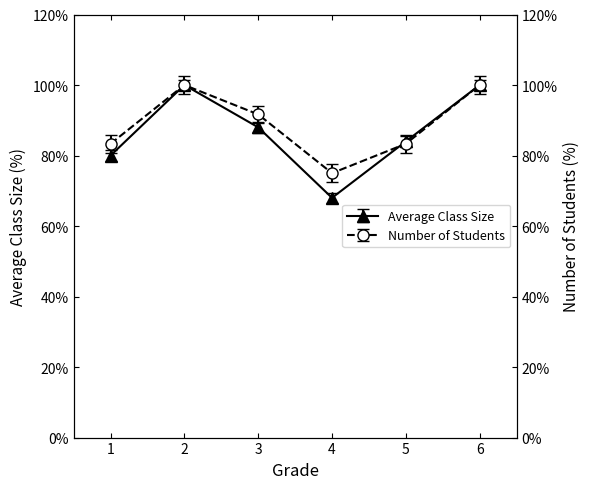

Where do Average Class Size and Number of Students first cross each other?

4 and 5